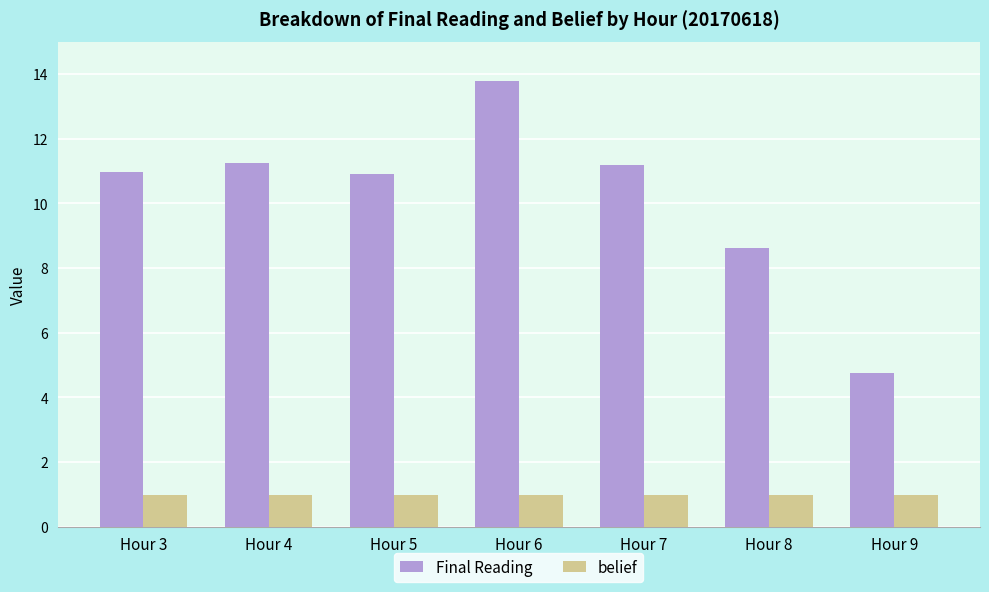

Which series changed the most between Hour 6 and Hour 7?

Final Reading